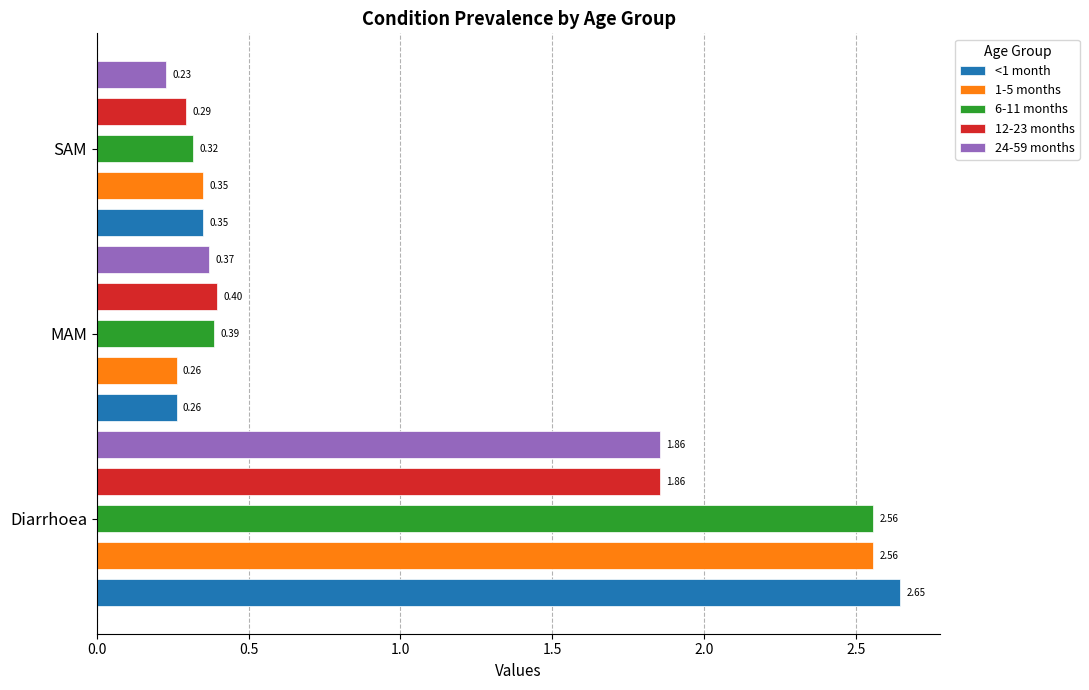

List the labels in order of 24-59 months value, largest first.

Diarrhoea, MAM, SAM